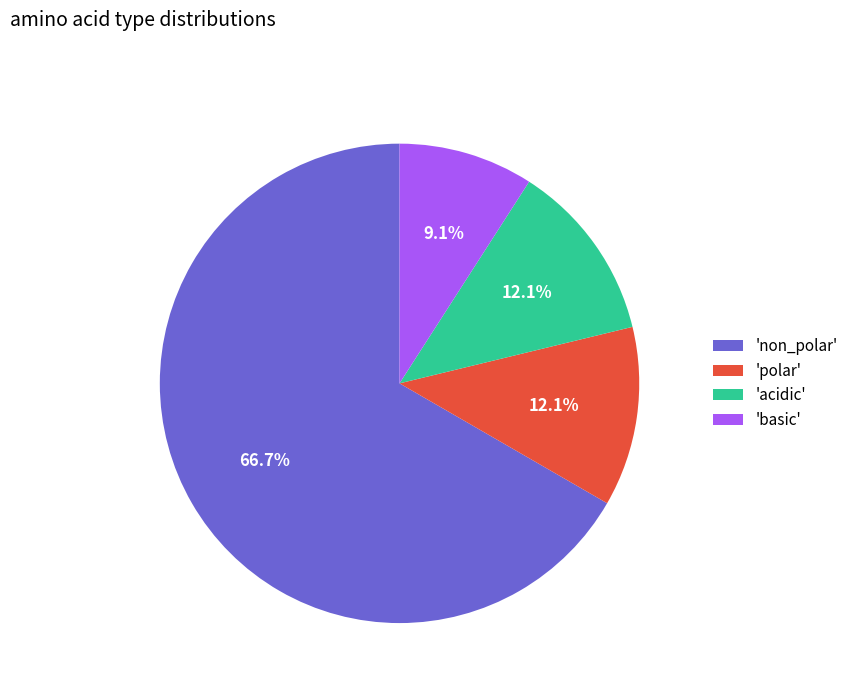

What is the smallest slice in the pie chart?

'basic'